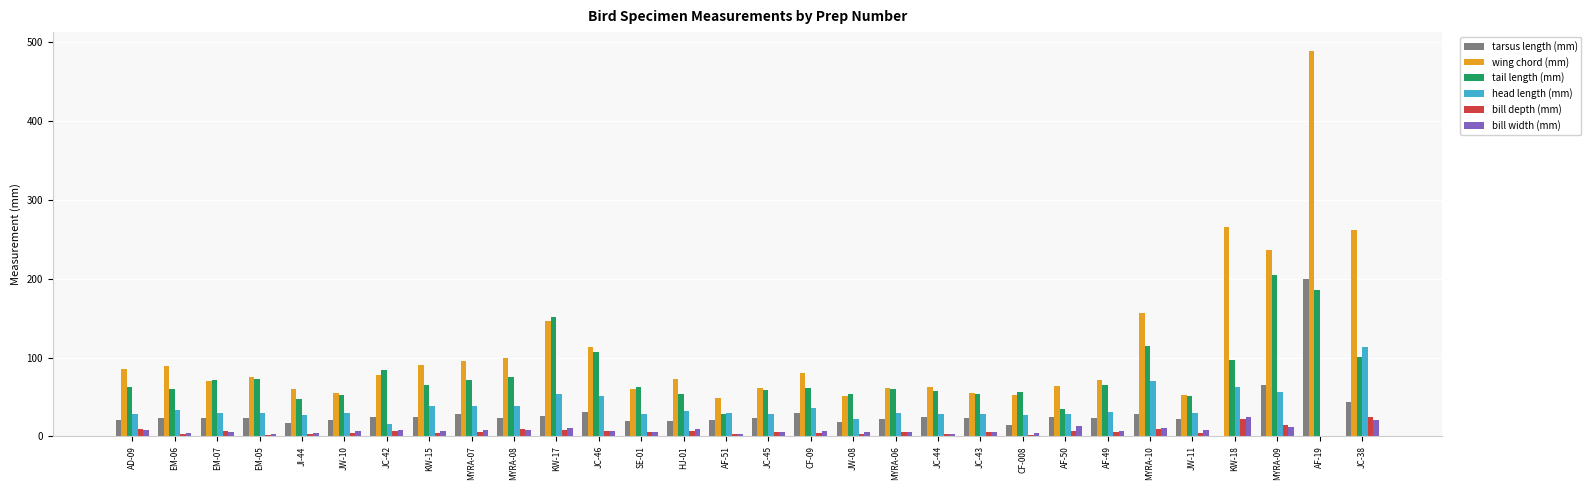

Which category has the highest value in the tarsus length (mm) series?

AF-19